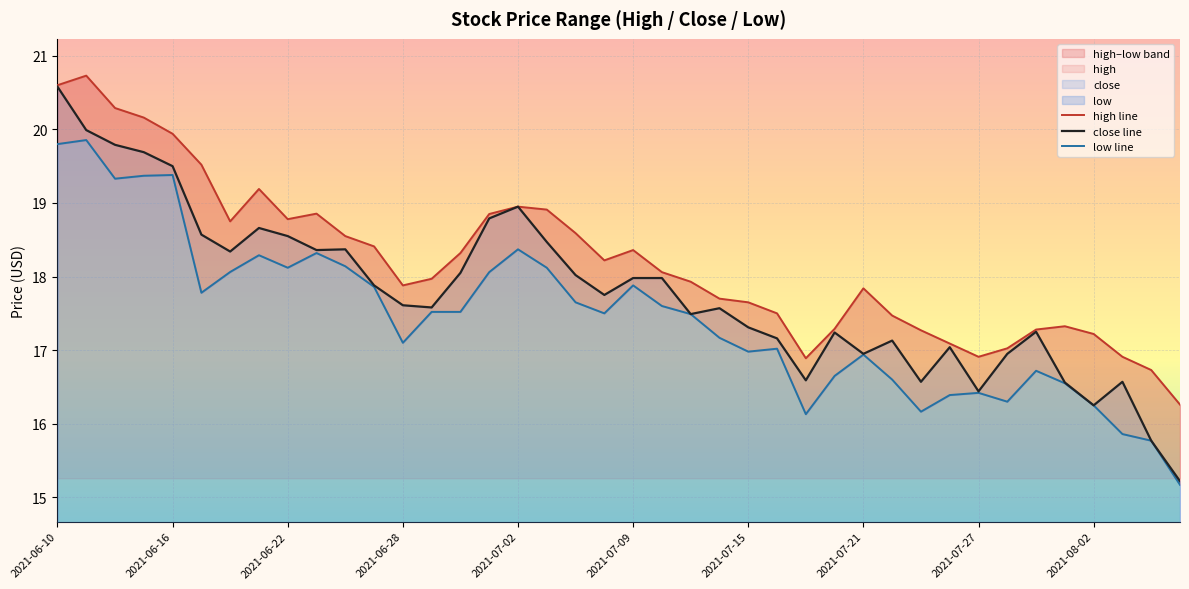

What is the maximum value for high line?

20.7